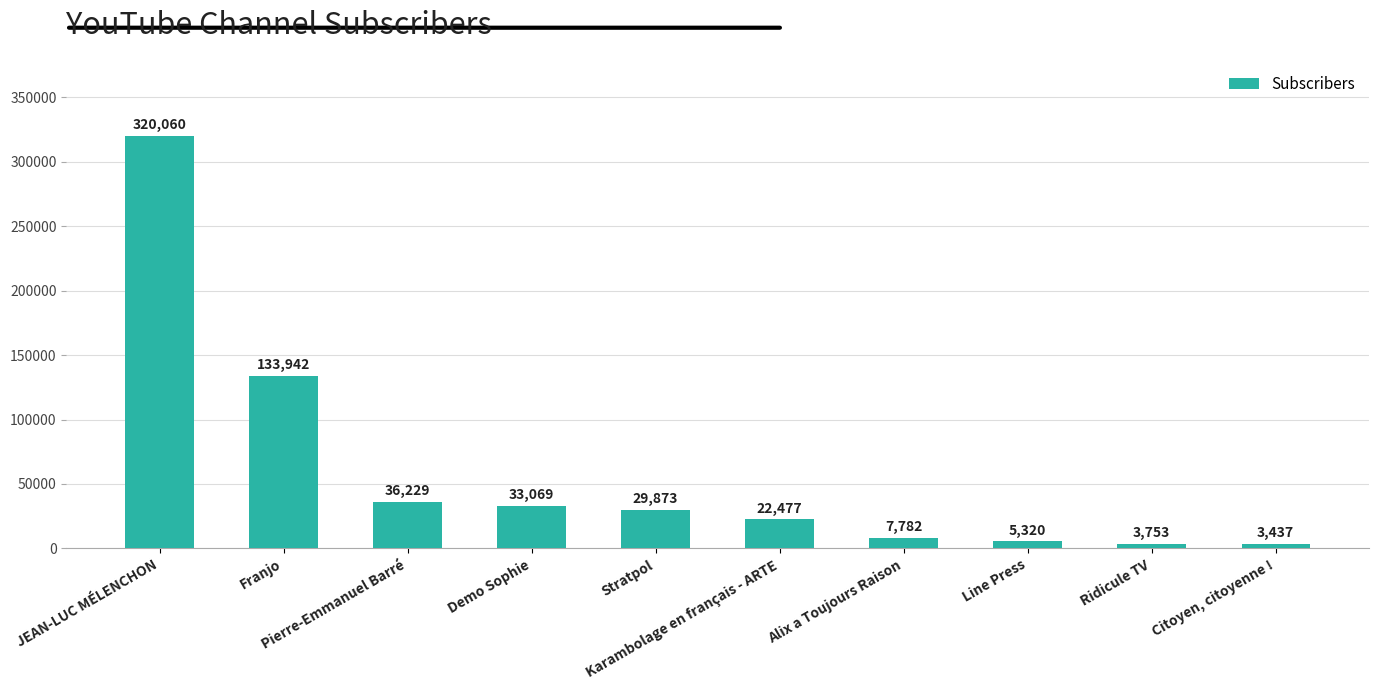

What is the change in value from Franjo to Stratpol?

-104069